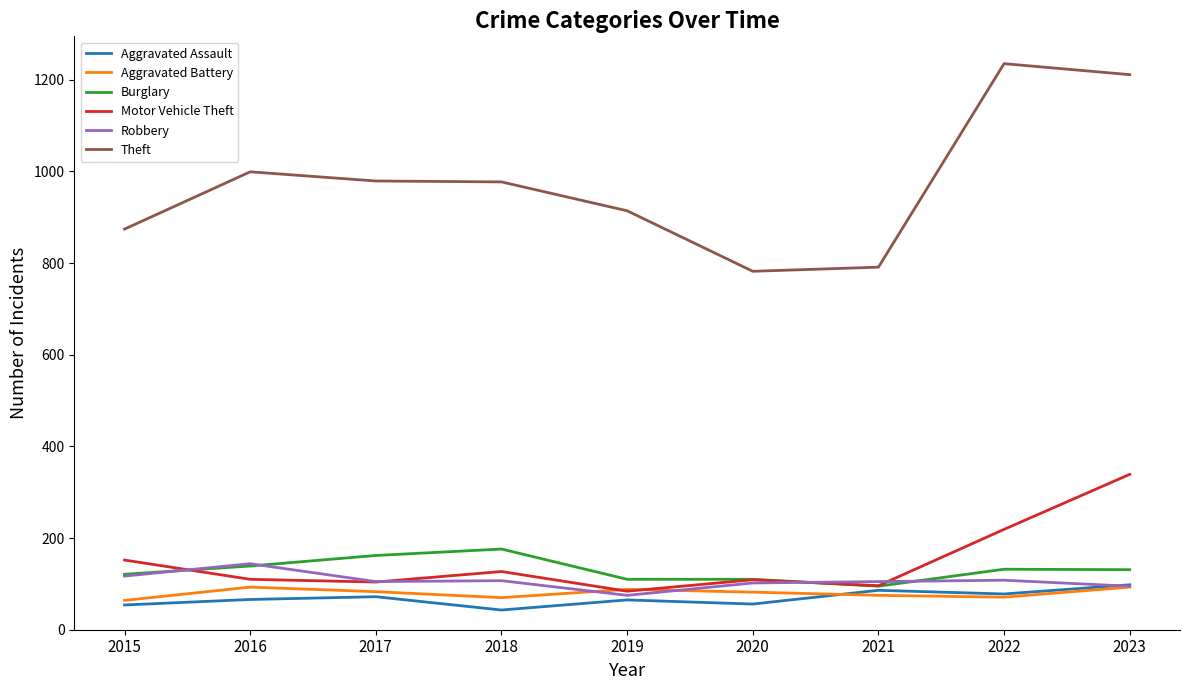

Which label corresponds to the smallest value in the chart?

2018